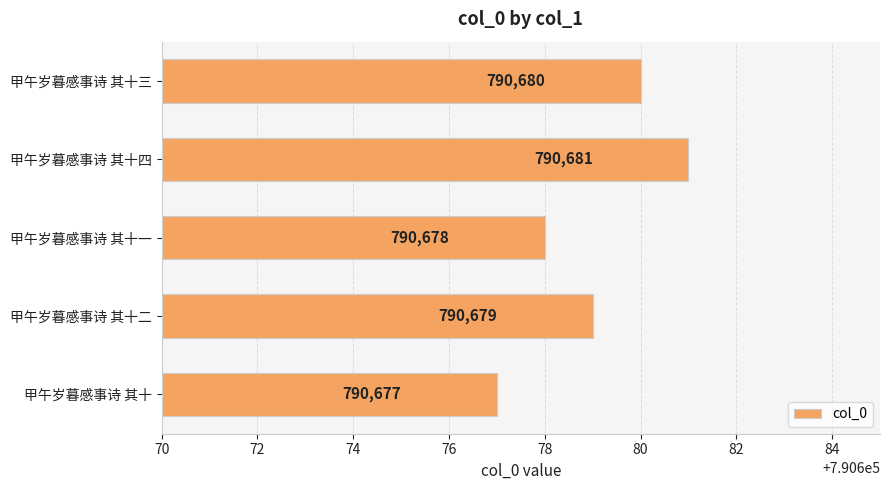

Rank the categories by value from lowest to highest.

甲午岁暮感事诗 其十, 甲午岁暮感事诗 其十一, 甲午岁暮感事诗 其十二, 甲午岁暮感事诗 其十三, 甲午岁暮感事诗 其十四